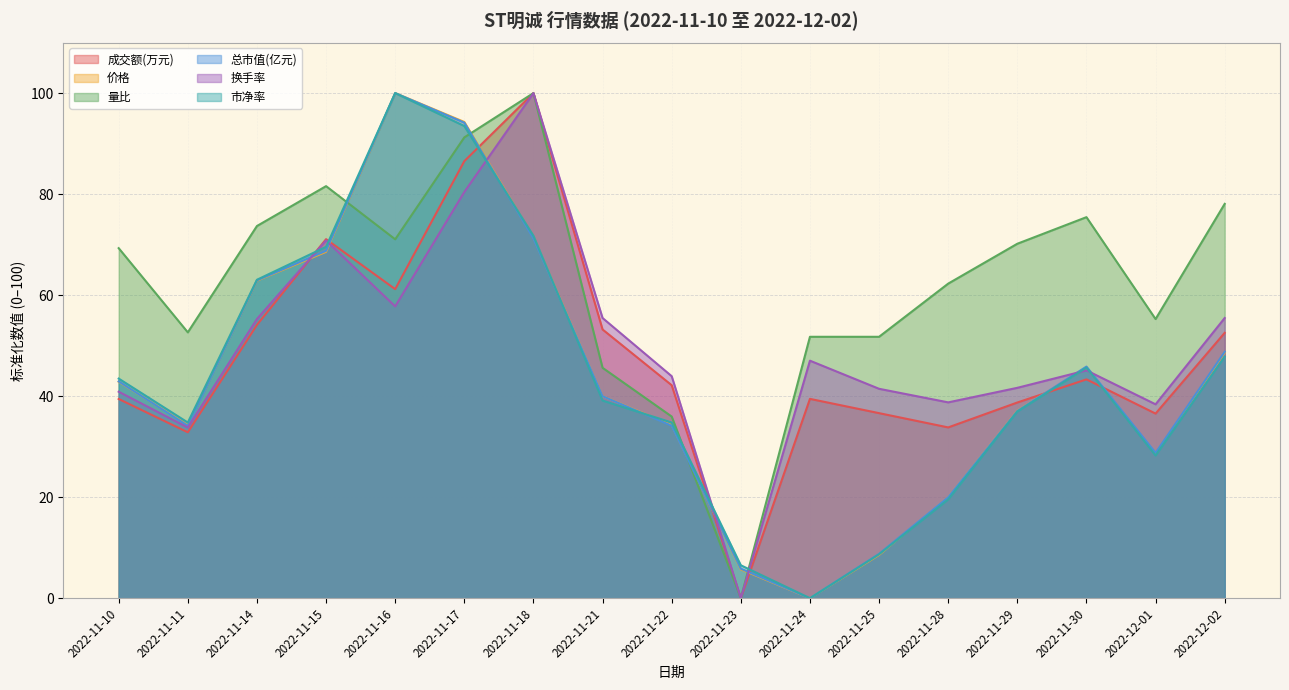

What is the difference between the 量比 values at 2022-11-25 and 2022-11-18?

48.2